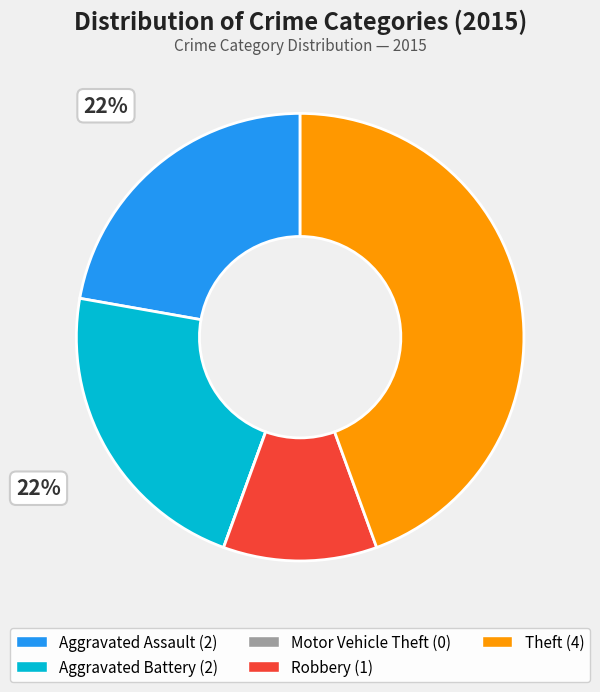

Which category has the smallest portion of the pie?

Motor Vehicle Theft